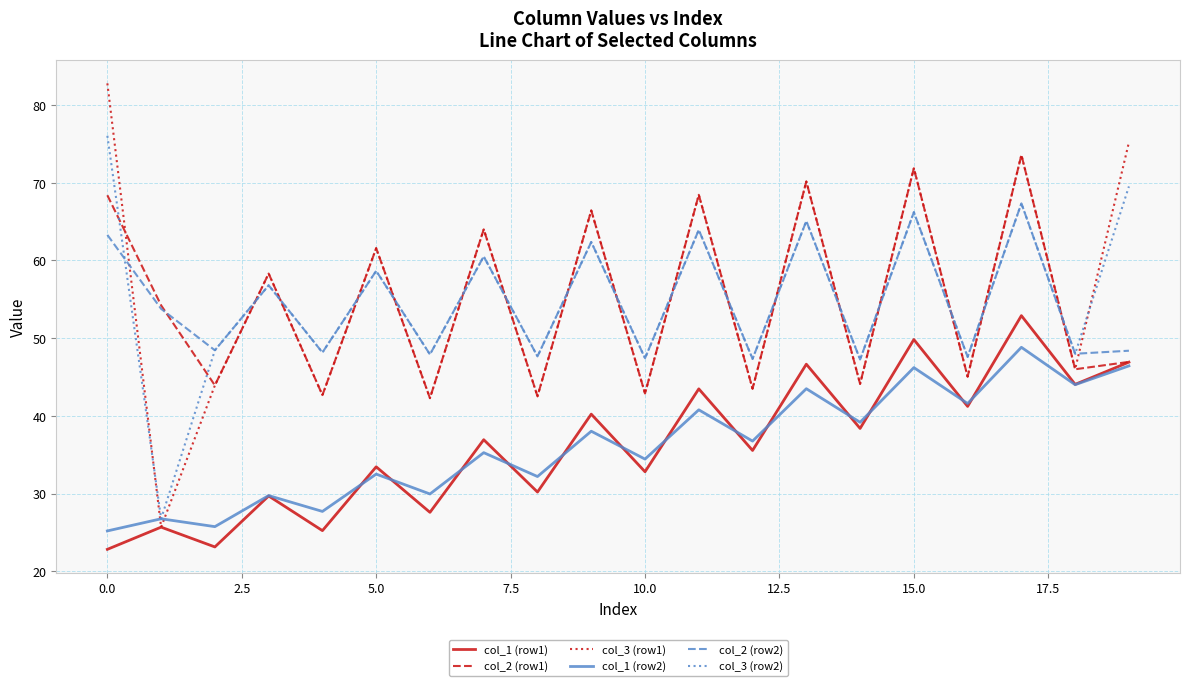

What is the lowest value of the col_2 (row2) series?

47.3